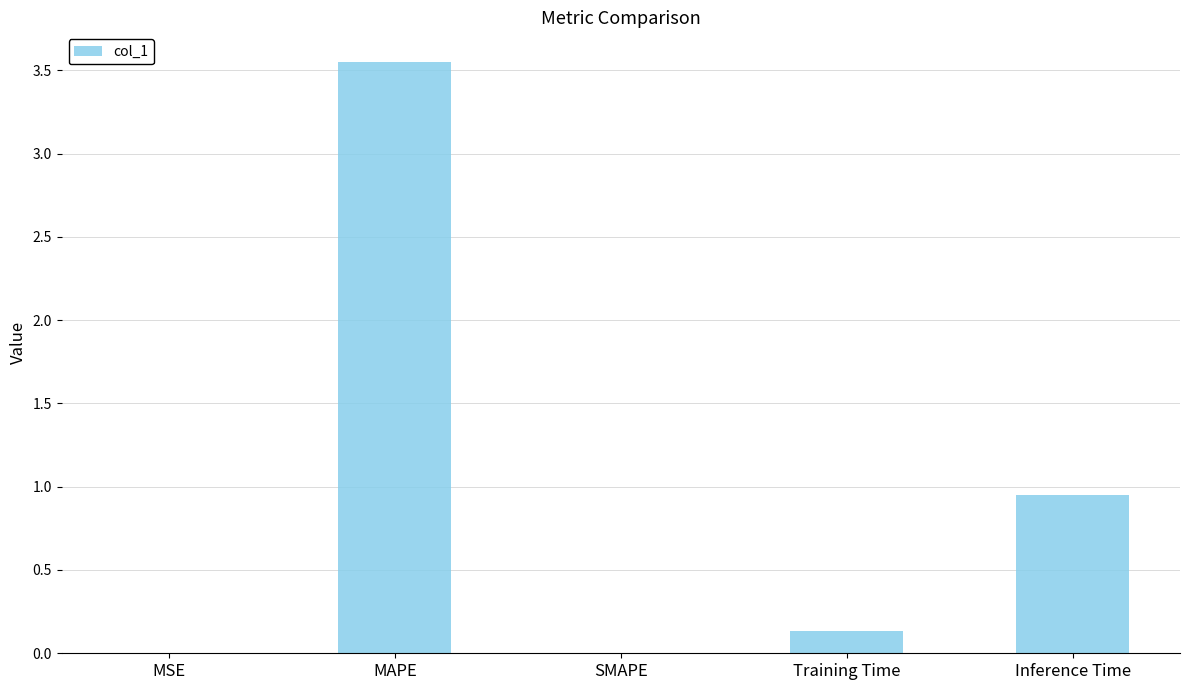

The chart shows a value of 0.0 at MSE. True or false?

True